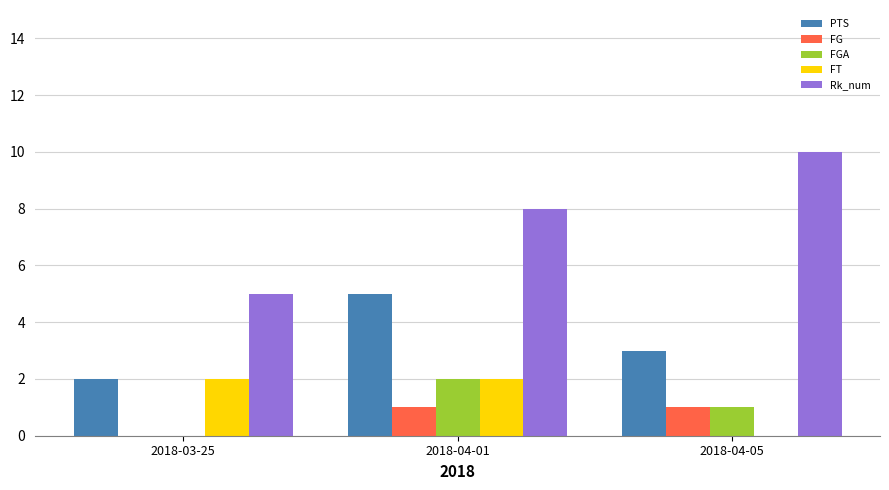

Which series has the largest range (max minus min)?

Rk_num